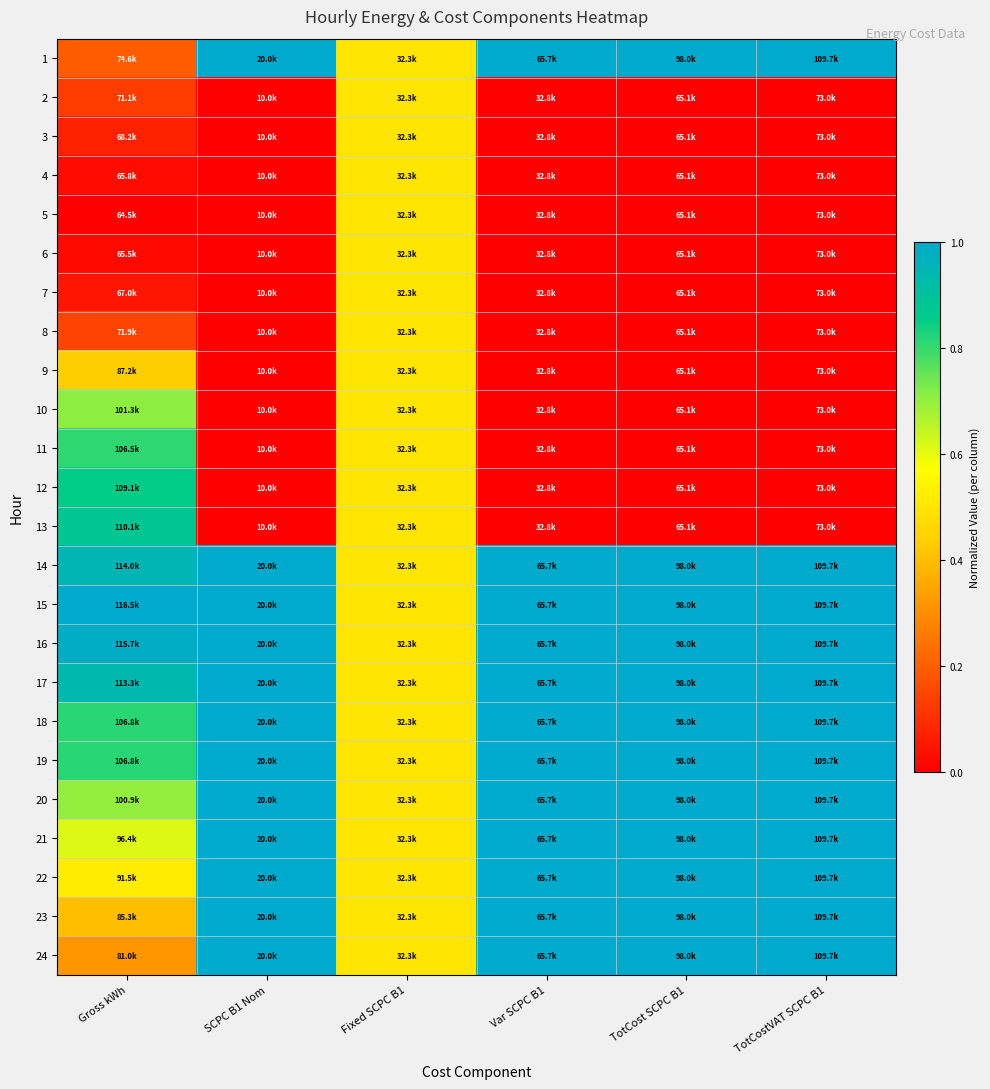

What is the total value across all series at Fixed SCPC B1?

12.0